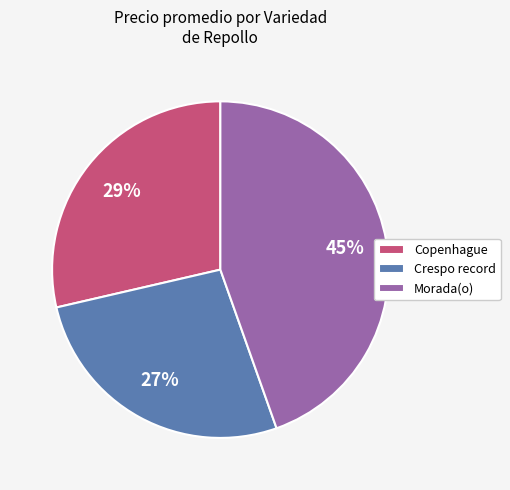

How many segments does this pie chart have?

3